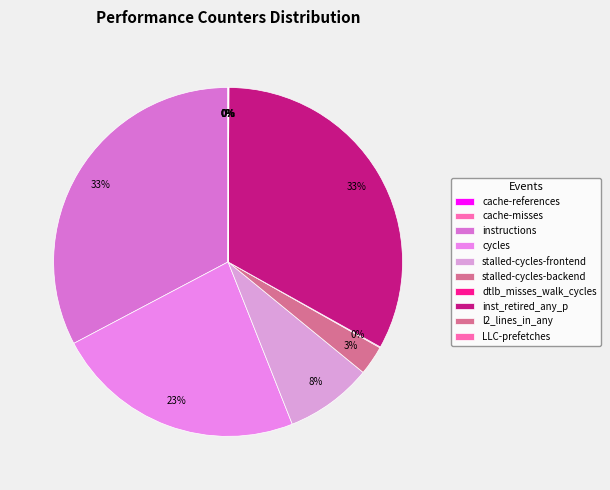

What percentage is NOT represented by dtlb_misses_walk_cycles?

99.9%